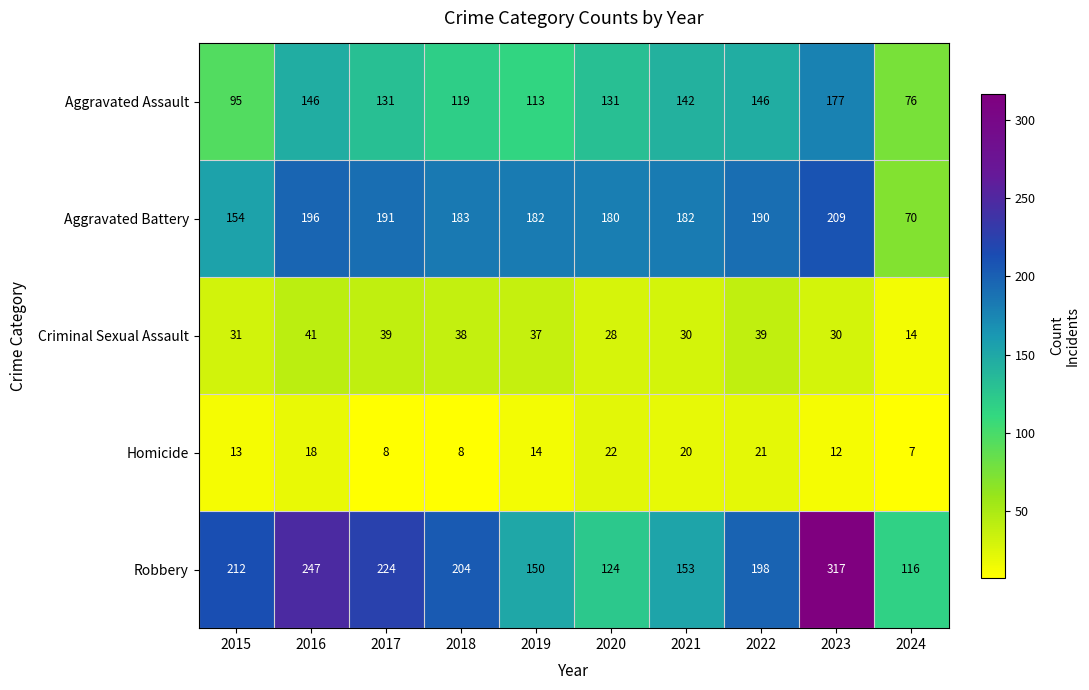

The Aggravated Battery series shows 282 at 2020. True or false?

False